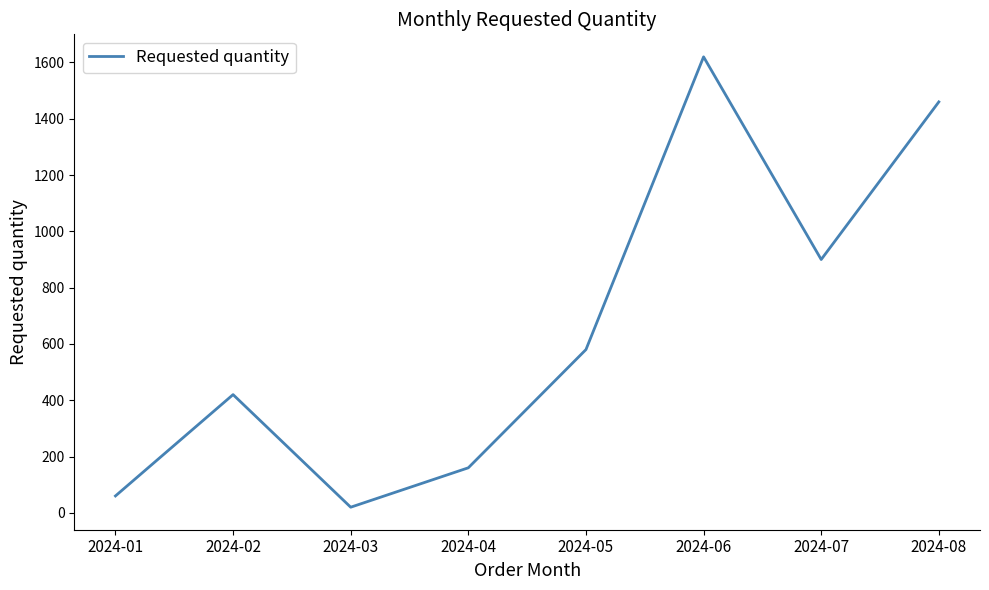

What is the difference between the maximum and second lowest values?

1560